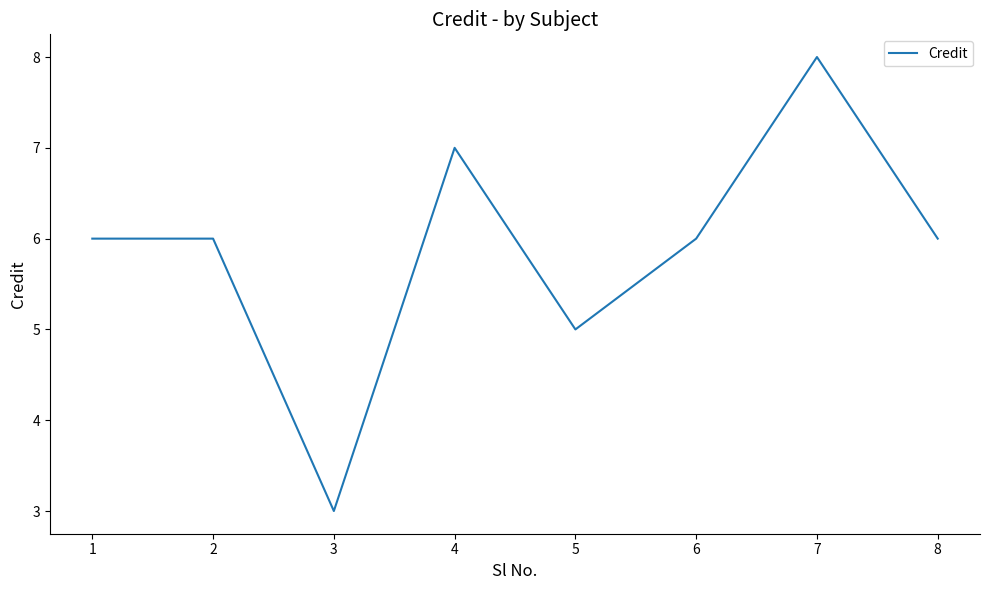

At which label is the value closest to 5?

5